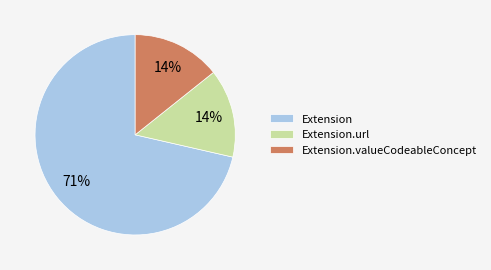

Is it true that Extension.url is 56% of the pie?

False